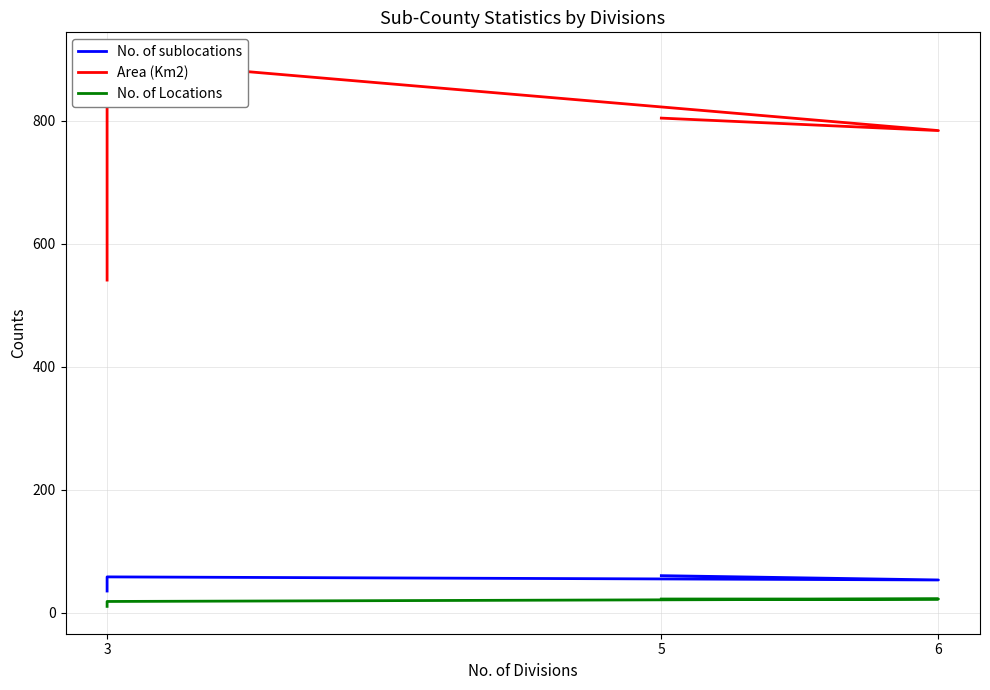

Rank the series by their maximum value, from highest to lowest.

Area (Km2), No. of sublocations, No. of Locations